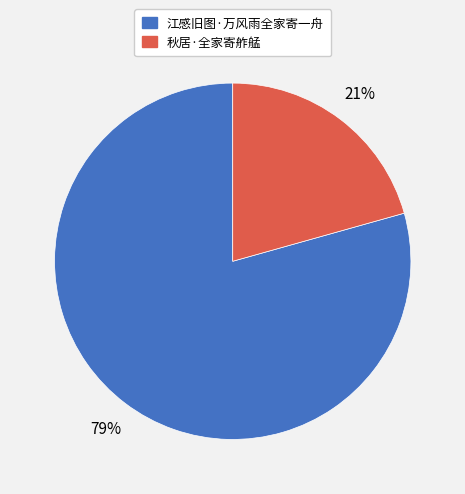

Approximately how many times larger is the value at 江感旧图·万风雨全家寄一舟 compared to 秋居·全家寄舴艋?

3.8